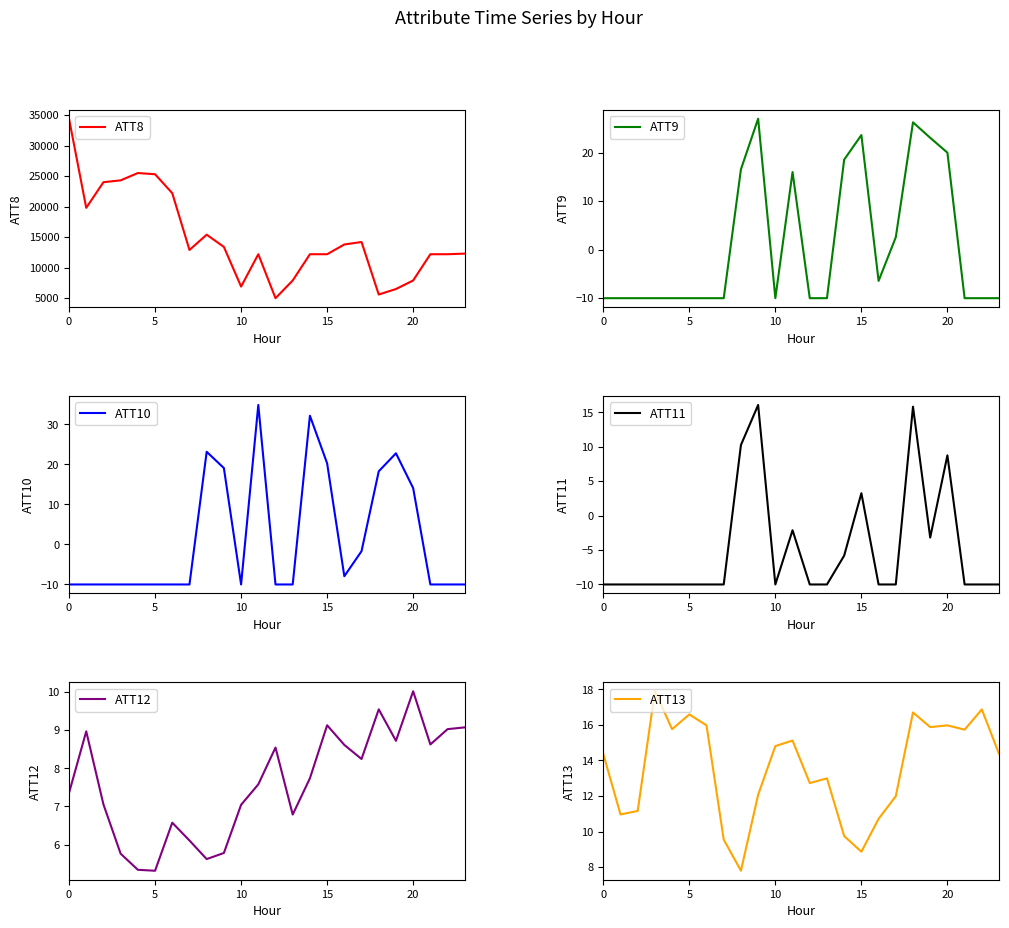

The value of ATT8 at 15 is 12200. True or false?

True